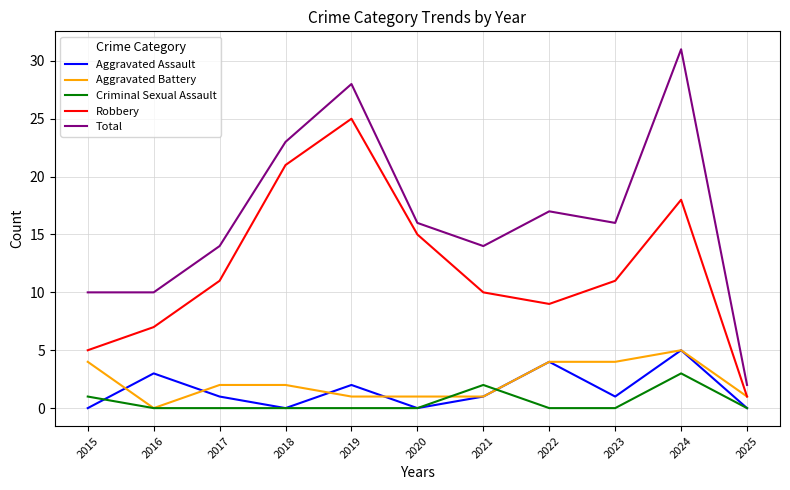

Between 2018 and 2024, which series saw the biggest shift?

Total